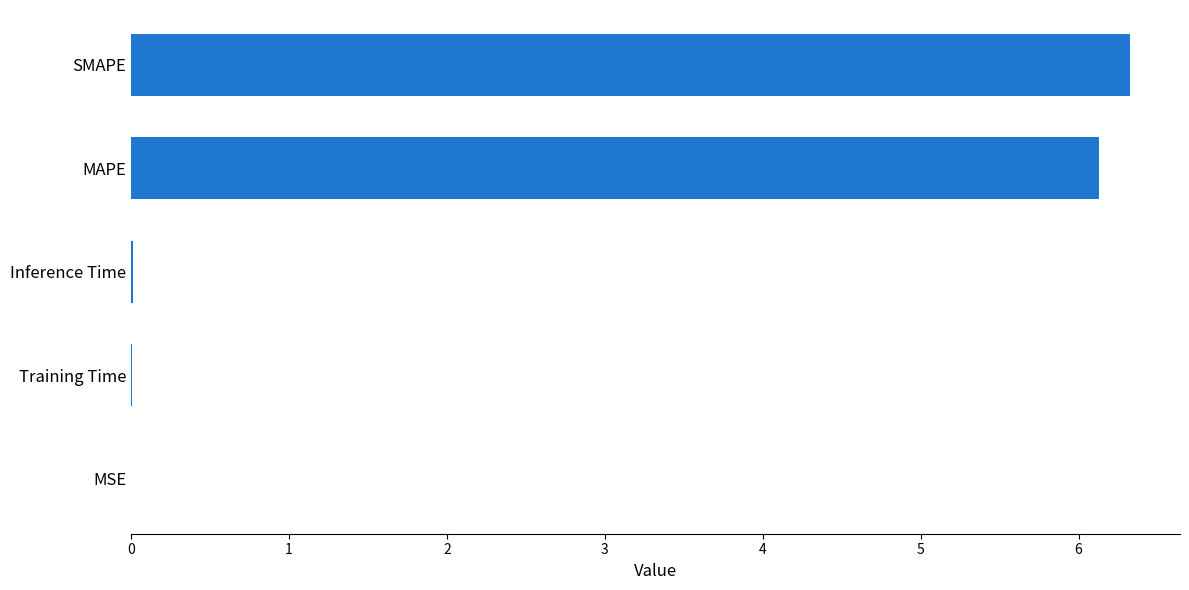

What is the sum of all values?

12.5